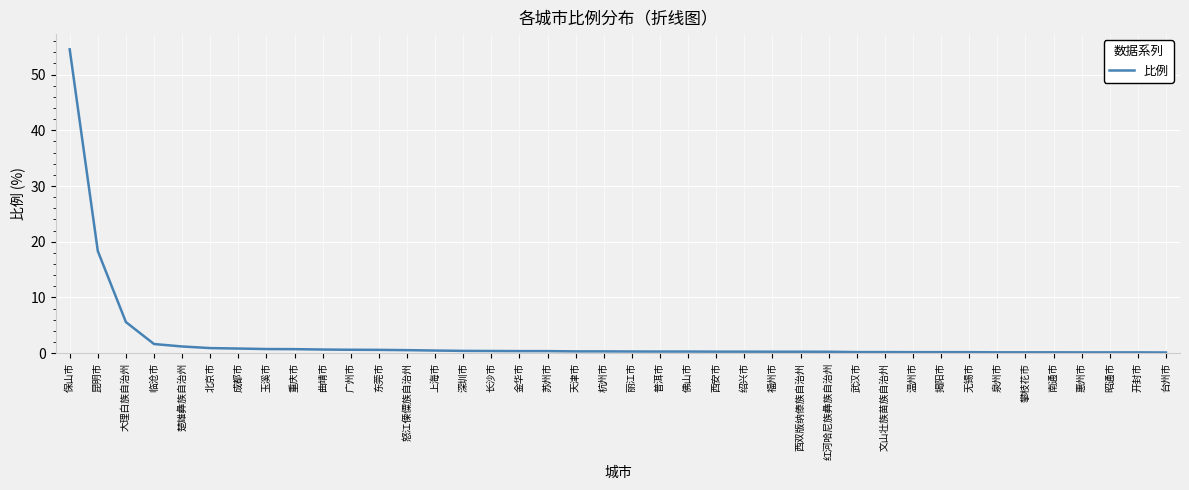

What is the change in value from 曲靖市 to 武汉市?

-0.5